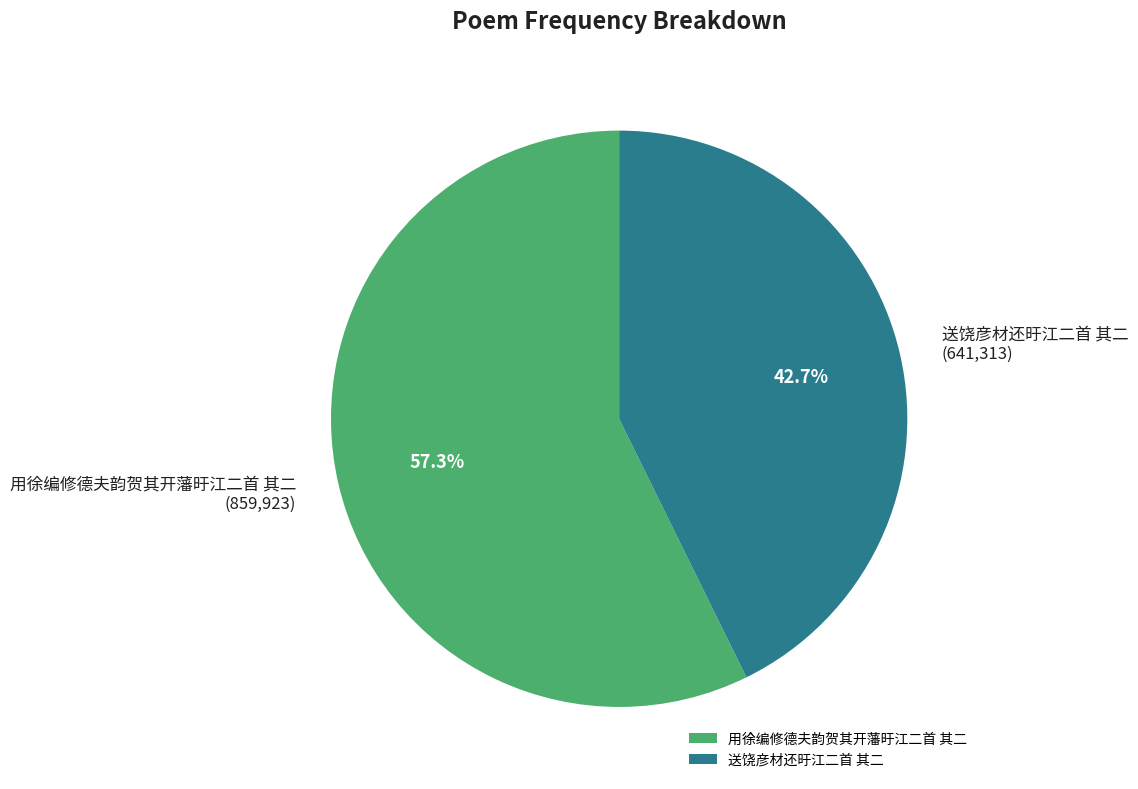

The 用徐编修德夫韵贺其开藩旴江二首 其二 slice represents 57% of the pie. True or false?

True